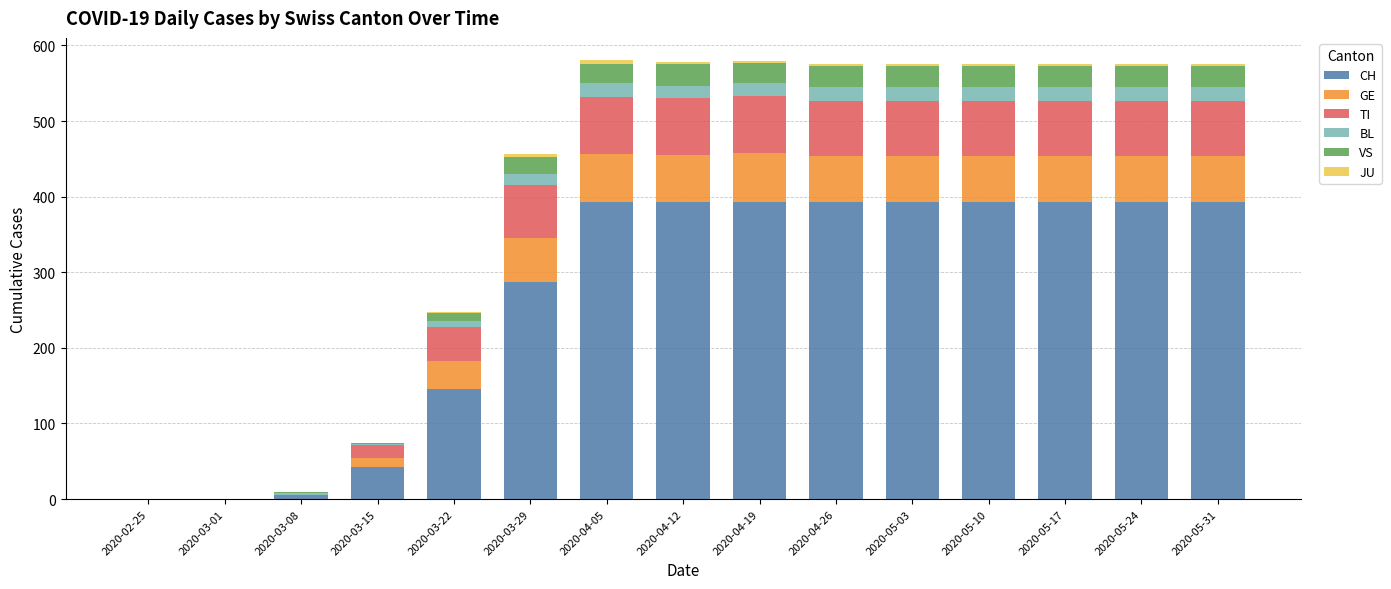

At which label is CH closest to 196?

2020-03-22